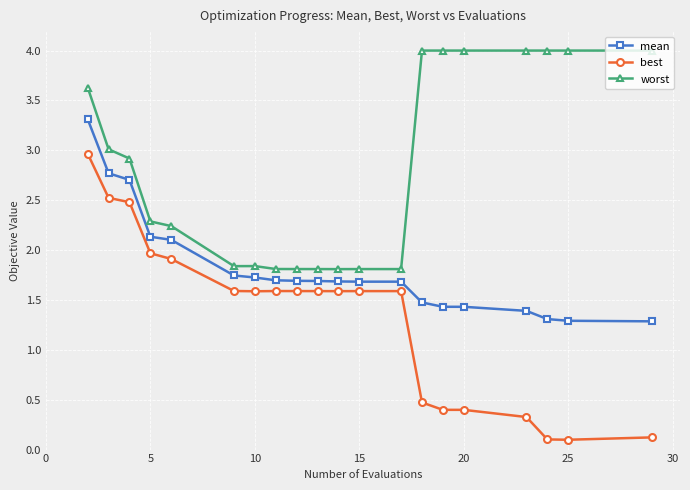

List the series in order of their peak value, highest first.

worst, mean, best